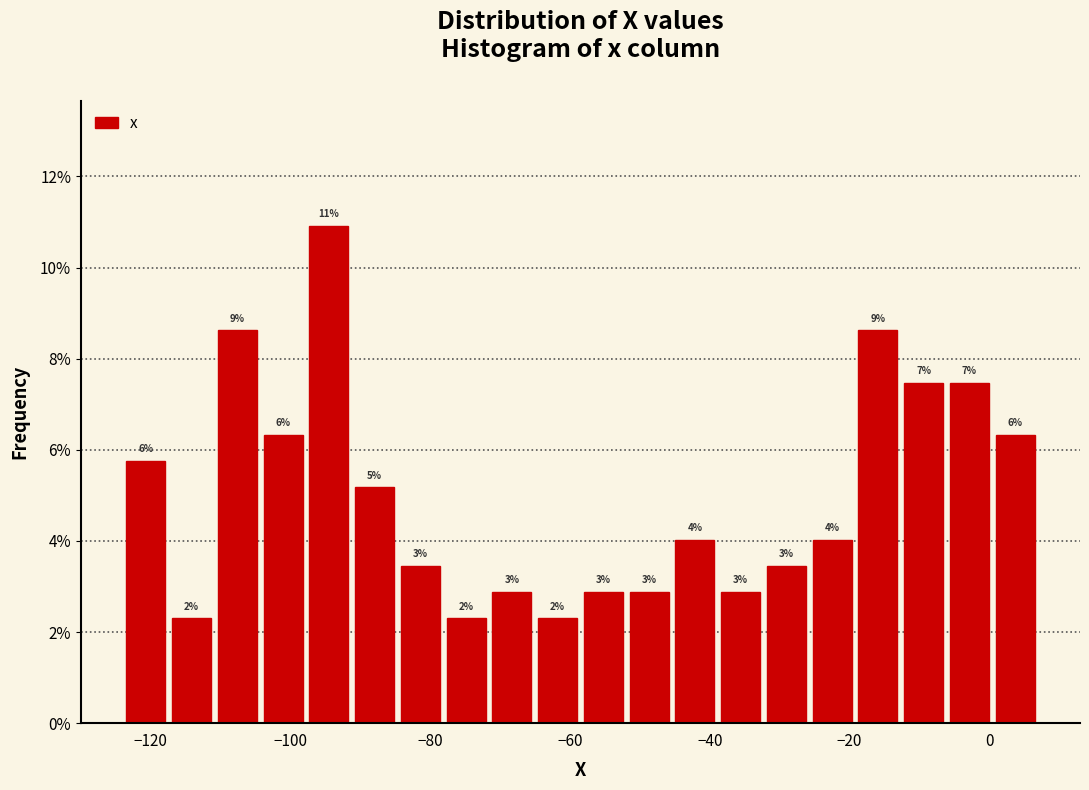

Around what value on the x-axis is the tallest bar? Give the approximate position of its centre, as read against the axis.

-94